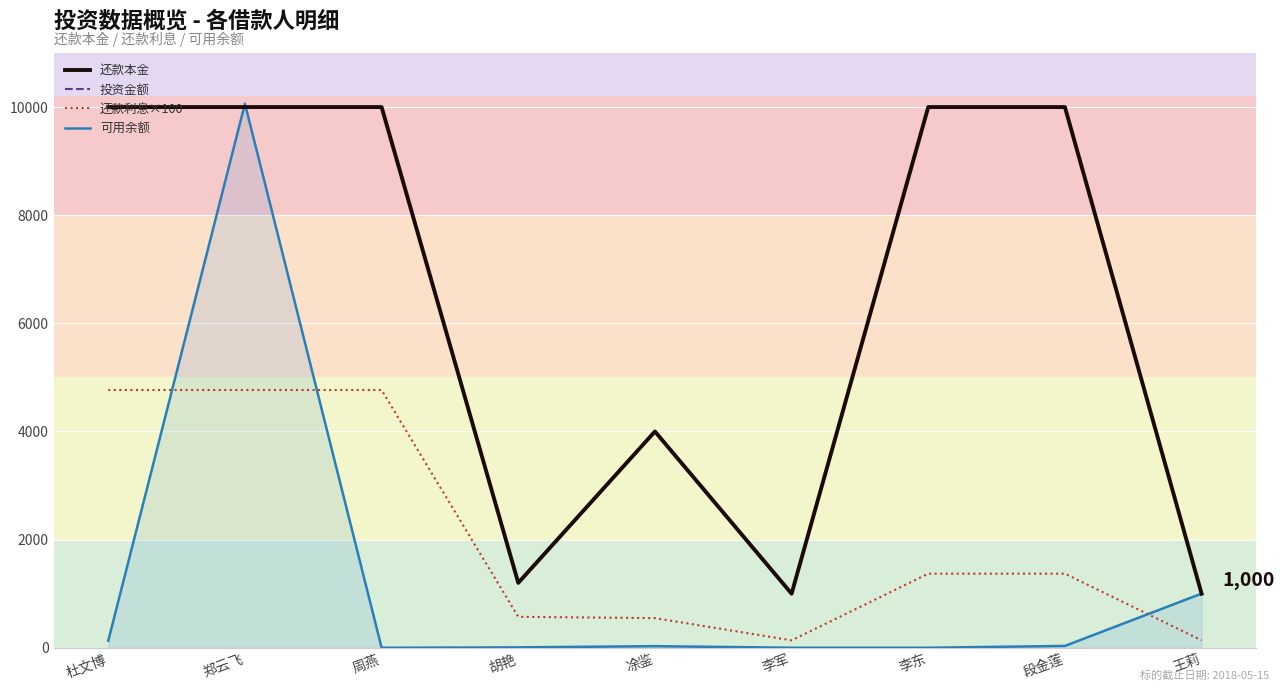

What position from the right is 杜文博?

9